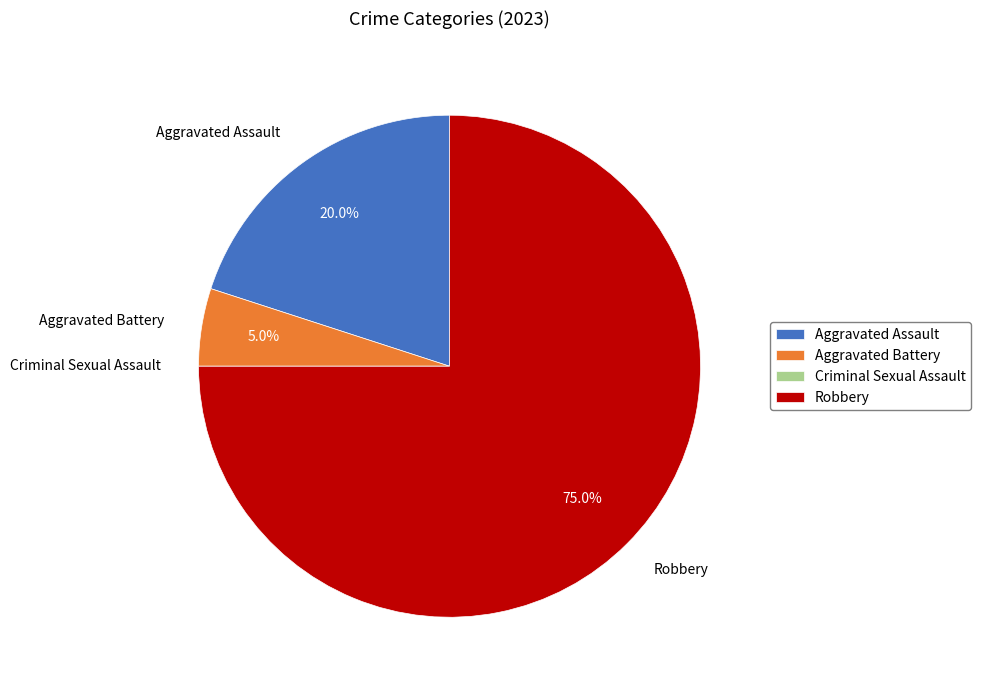

What is the largest slice in the pie chart?

Robbery